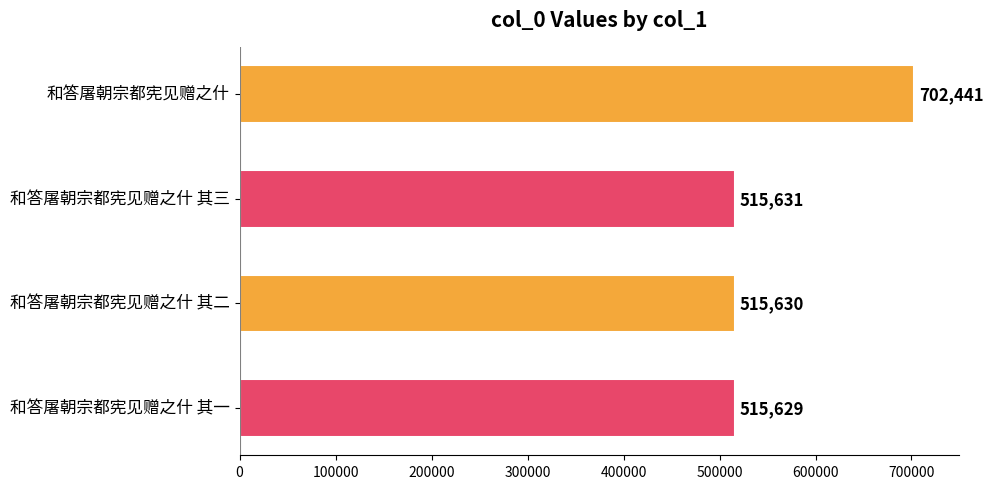

Which label corresponds to the smallest value in the chart?

和答屠朝宗都宪见赠之什 其一